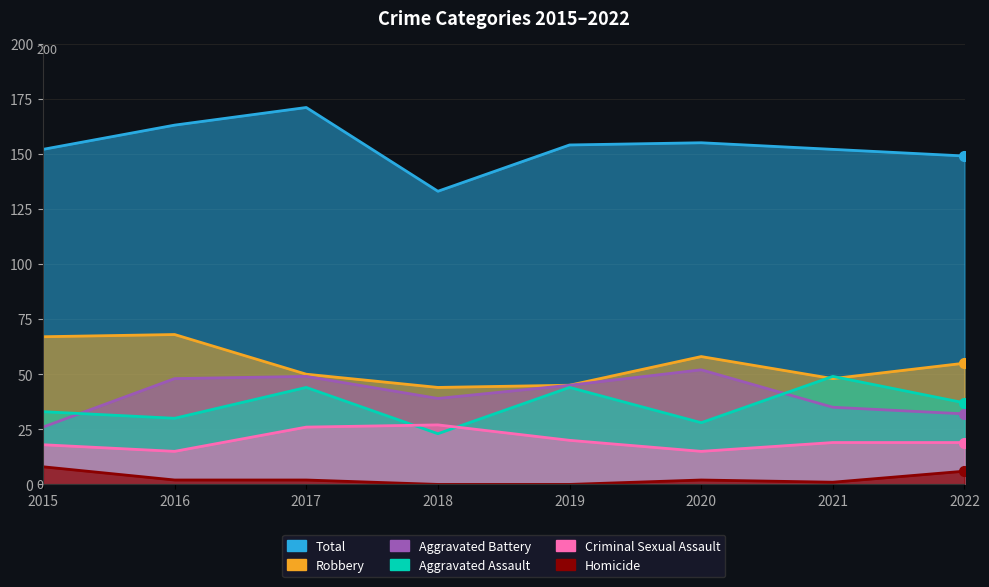

True or false: Homicide has a value of 2 at 2021.

False